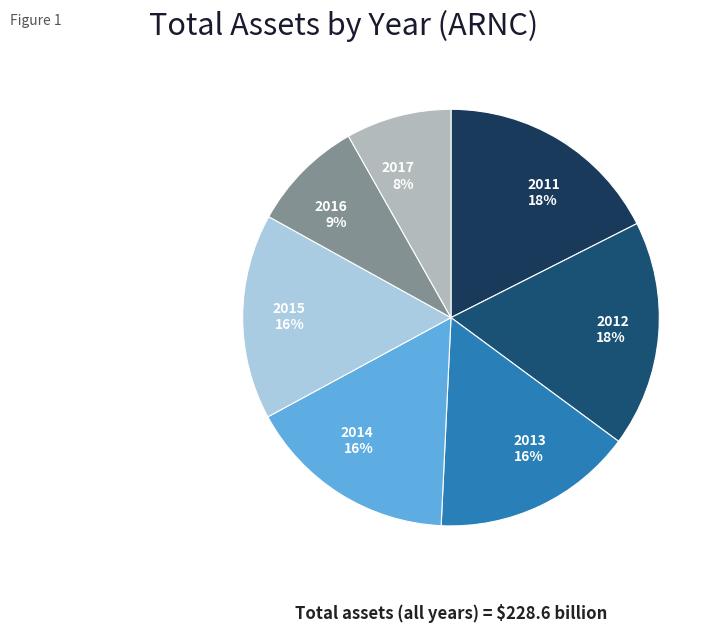

Which has a higher value, 2014 or 2016?

2014